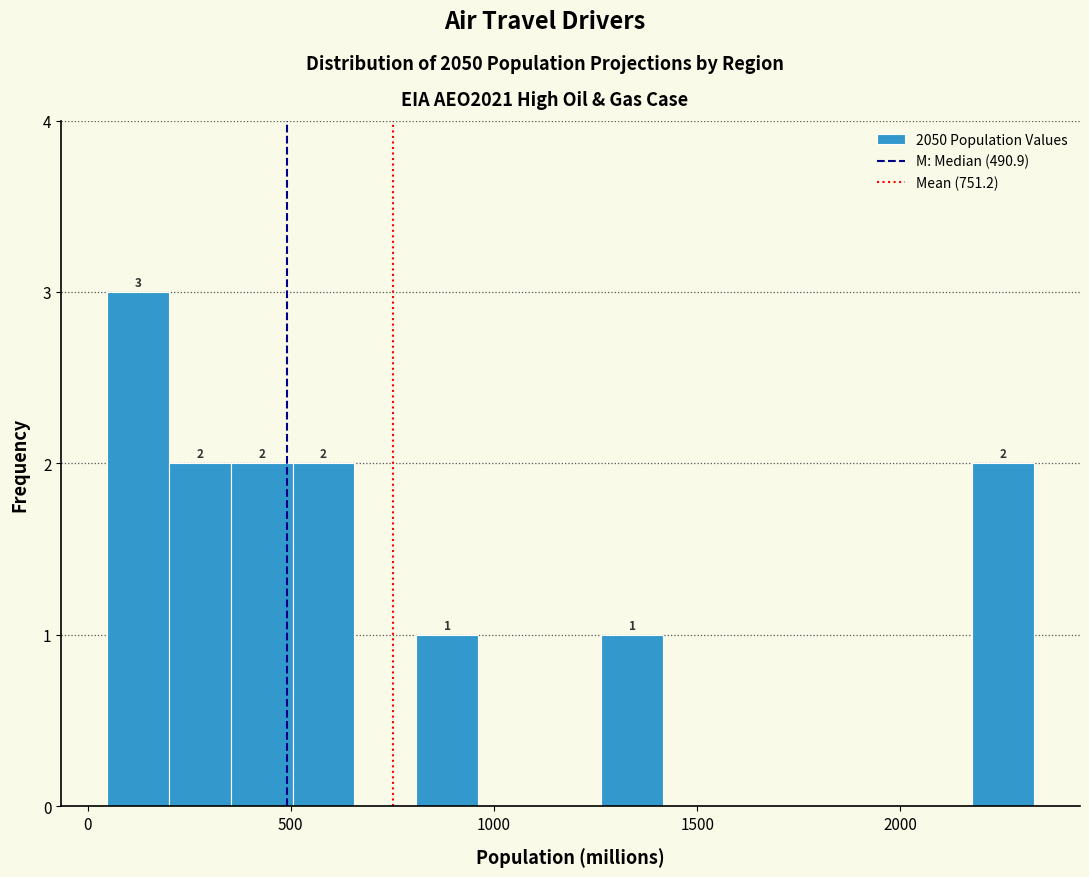

Read against the x-axis, roughly where is the centre of the tallest bar?

100